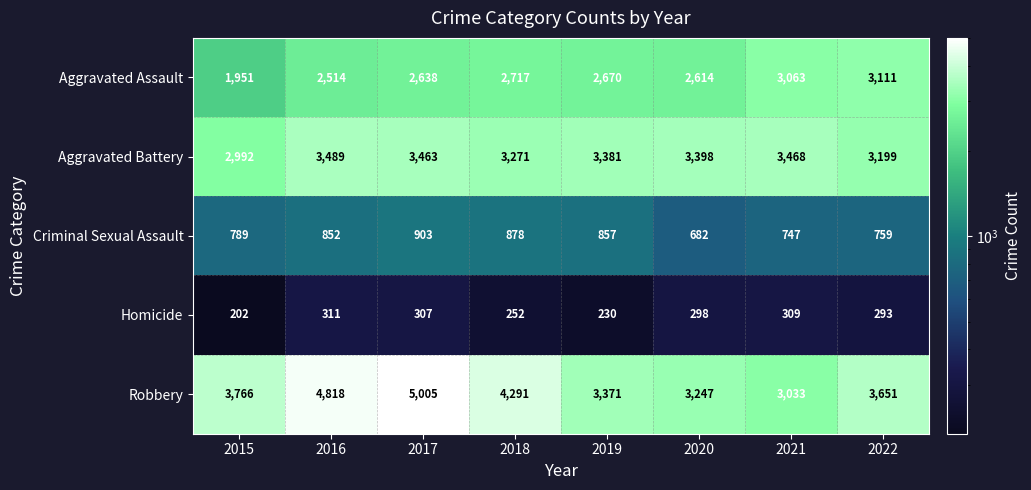

True or false: Aggravated Battery has a value of 3489 at 2016.

True